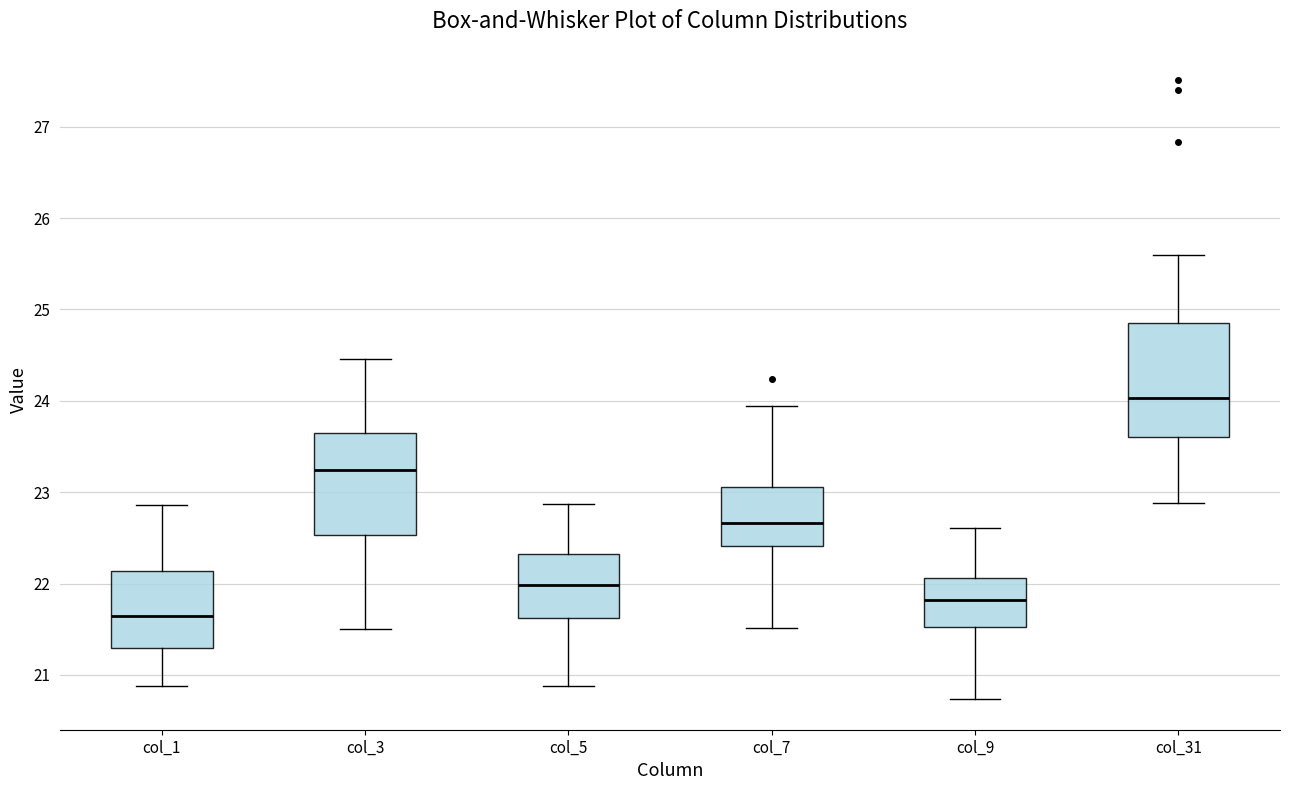

Where does the upper whisker of the box for col_7 end on the y-axis? The values are not printed on the chart, so give them approximately, as read against the axis.

23.9